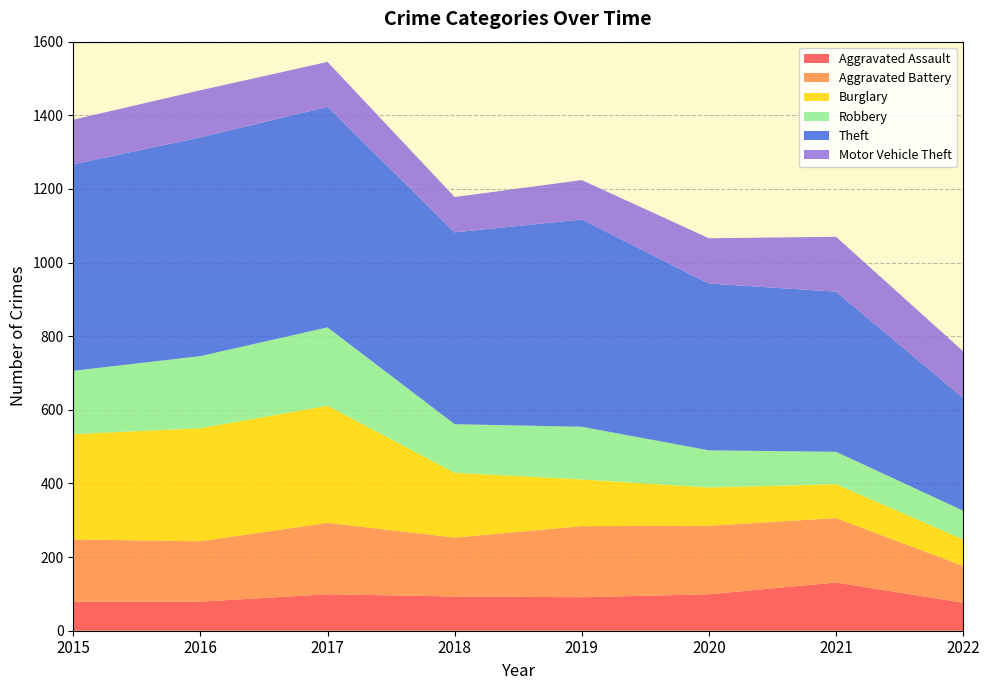

Reading left to right, list all the values displayed in this chart.

Aggravated Assault: 2015=79	2016=79	2017=99	2018=93	2019=91	2020=99	2021=131	2022=76
Aggravated Battery: 2015=169	2016=164	2017=194	2018=160	2019=193	2020=186	2021=175	2022=100
Burglary: 2015=286	2016=307	2017=318	2018=176	2019=127	2020=104	2021=92	2022=72
Robbery: 2015=172	2016=196	2017=213	2018=132	2019=143	2020=101	2021=88	2022=78
Theft: 2015=561	2016=594	2017=599	2018=521	2019=563	2020=453	2021=435	2022=306
Motor Vehicle Theft: 2015=121	2016=128	2017=122	2018=96	2019=107	2020=123	2021=149	2022=127